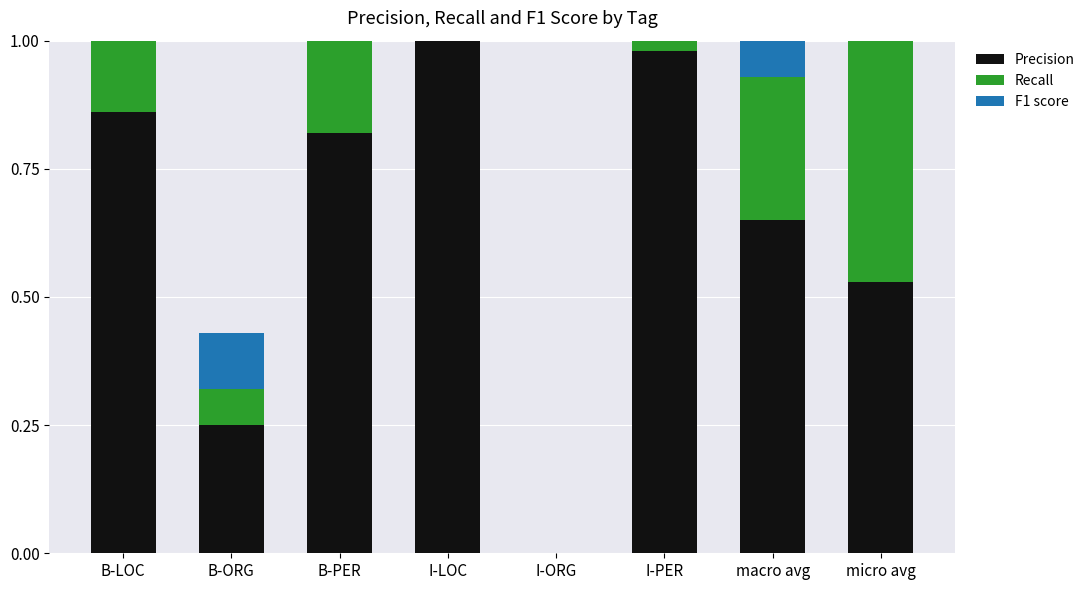

Which series has the largest range (max minus min)?

Precision